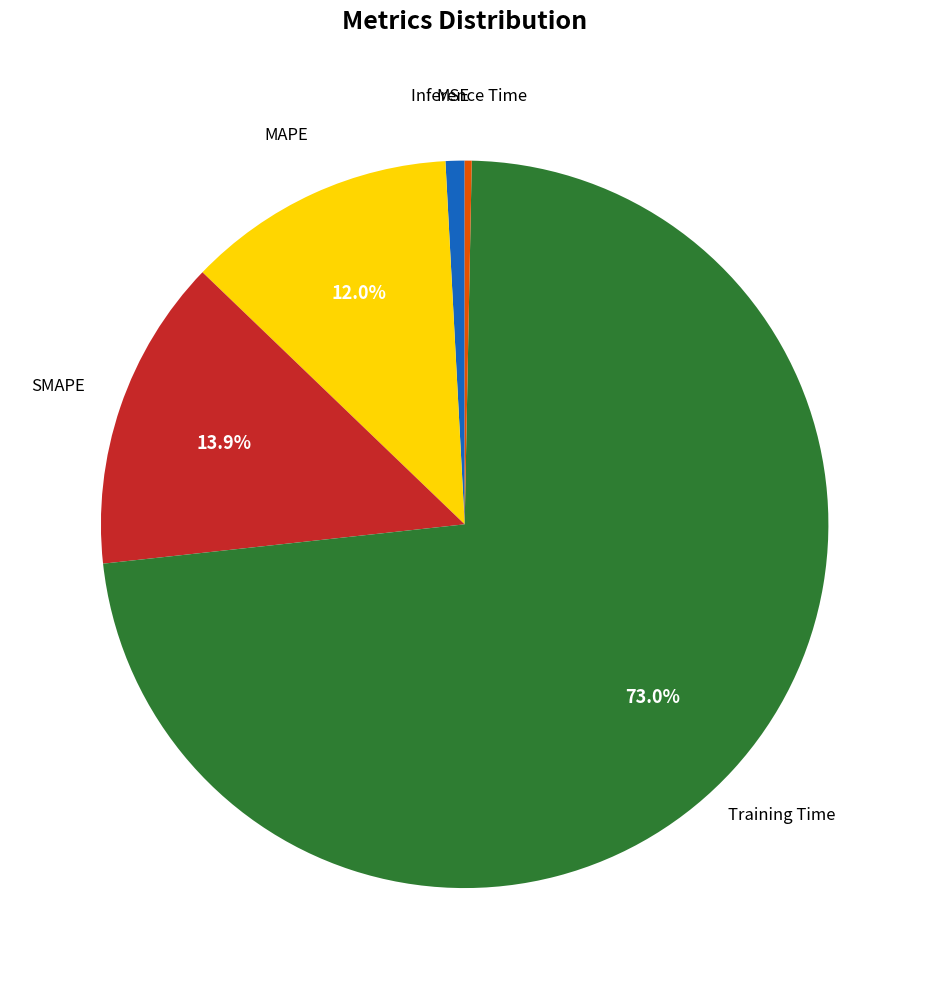

Does any single category account for the majority?

Yes